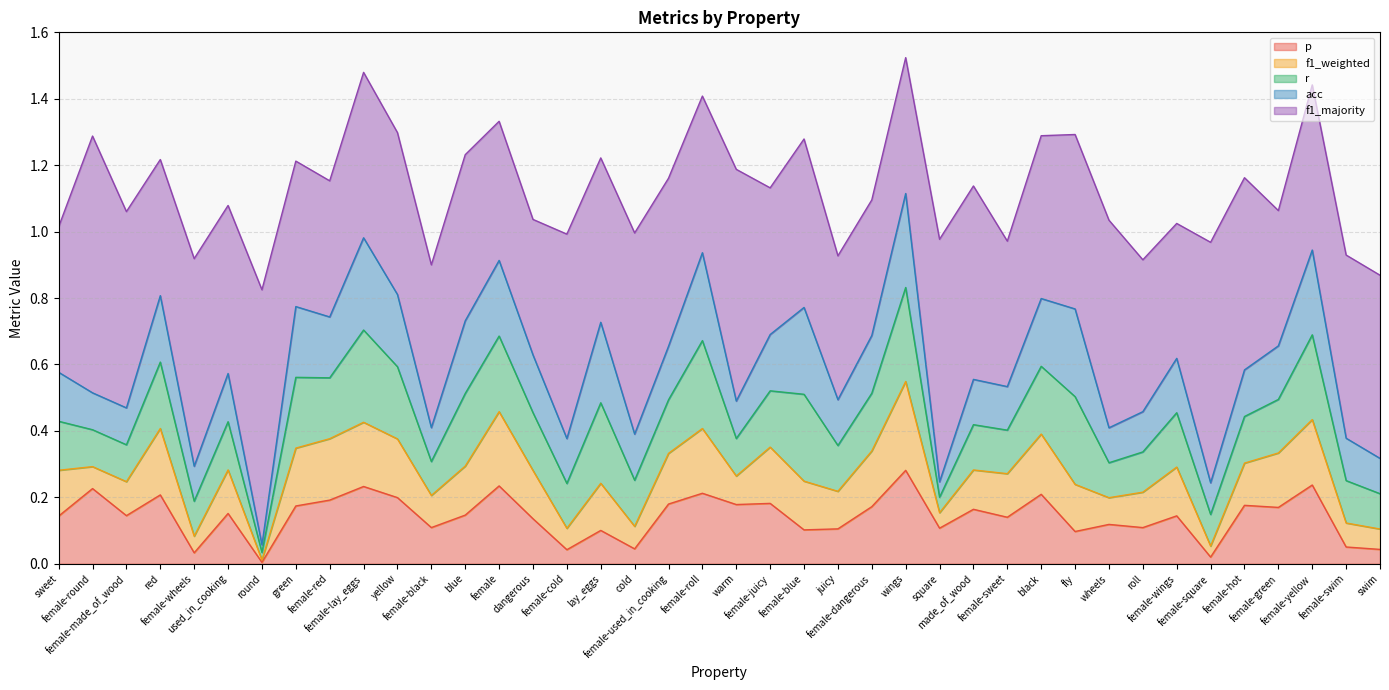

At which category does the chart reach its peak across all series?

female-round